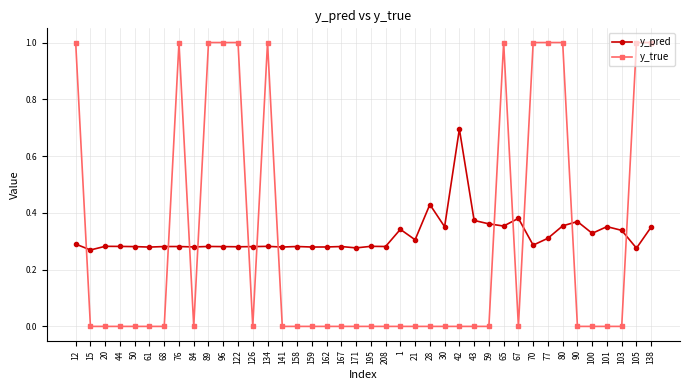

How many lines are shown in the chart?

2